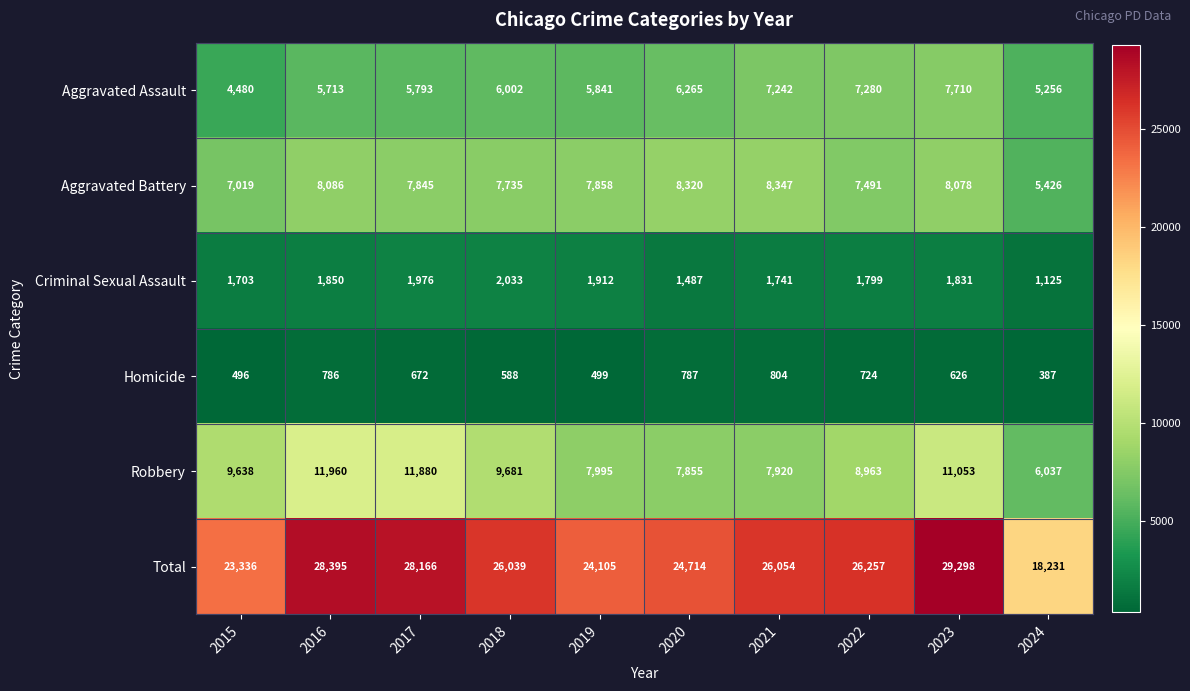

At how many categories does at least one series exceed 17095?

10